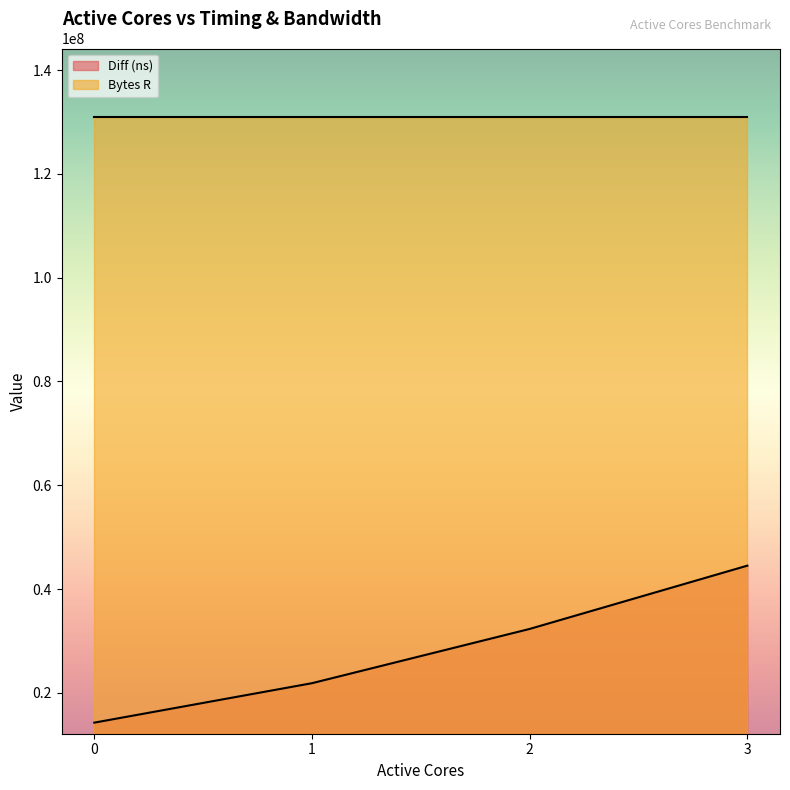

Does the chart have visible grid lines?

No